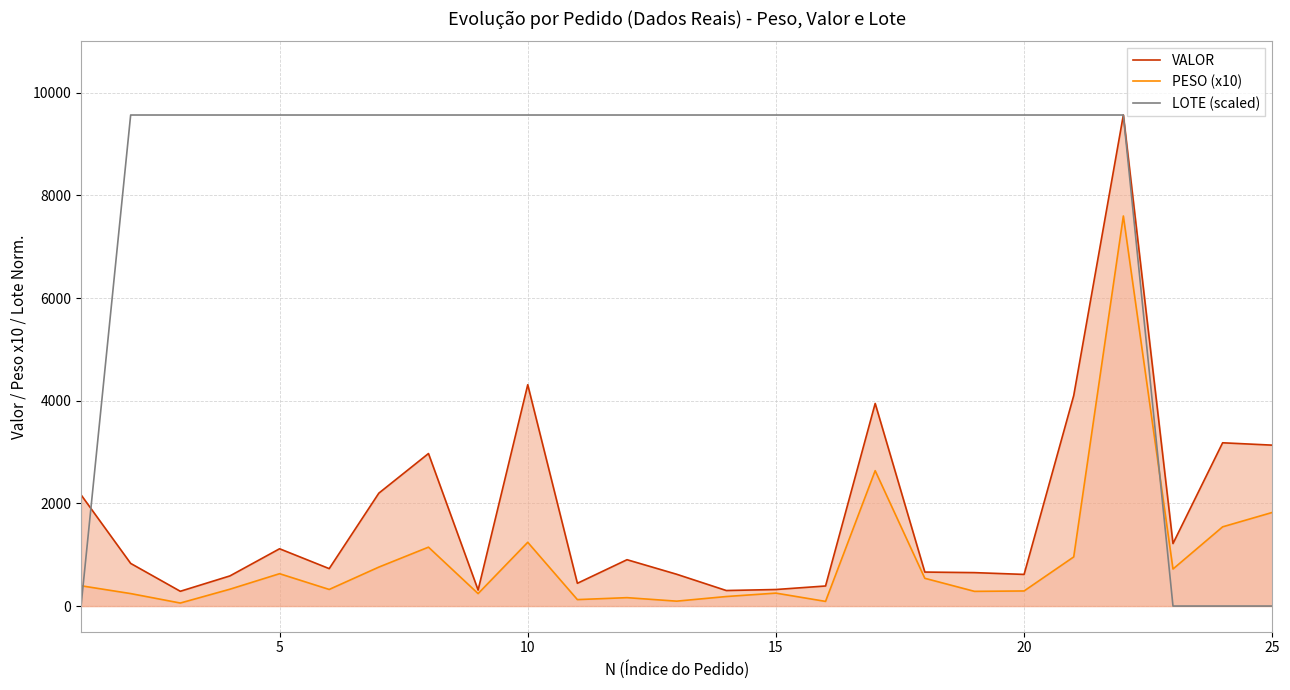

True or false: LOTE (scaled) has a value of 2589.2 at 10.

False